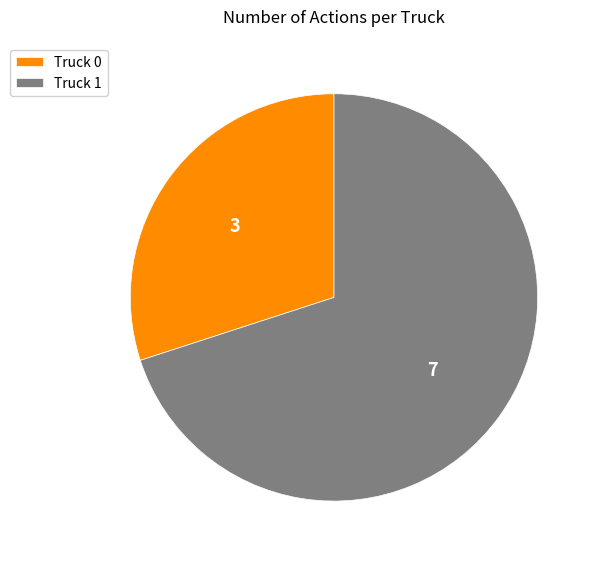

Is the sum of Truck 0 and Truck 1 greater than half?

Yes